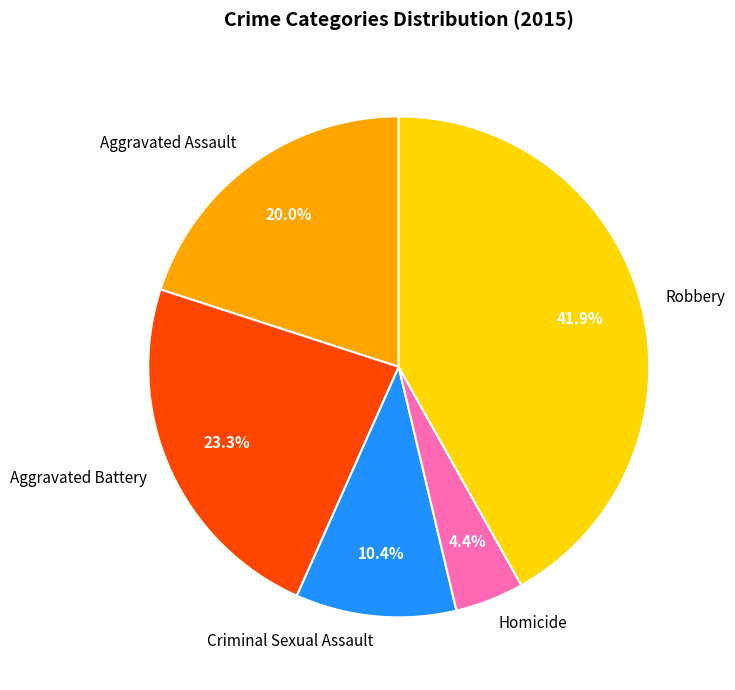

Rank the categories by value from highest to lowest.

Robbery, Aggravated Battery, Aggravated Assault, Criminal Sexual Assault, Homicide